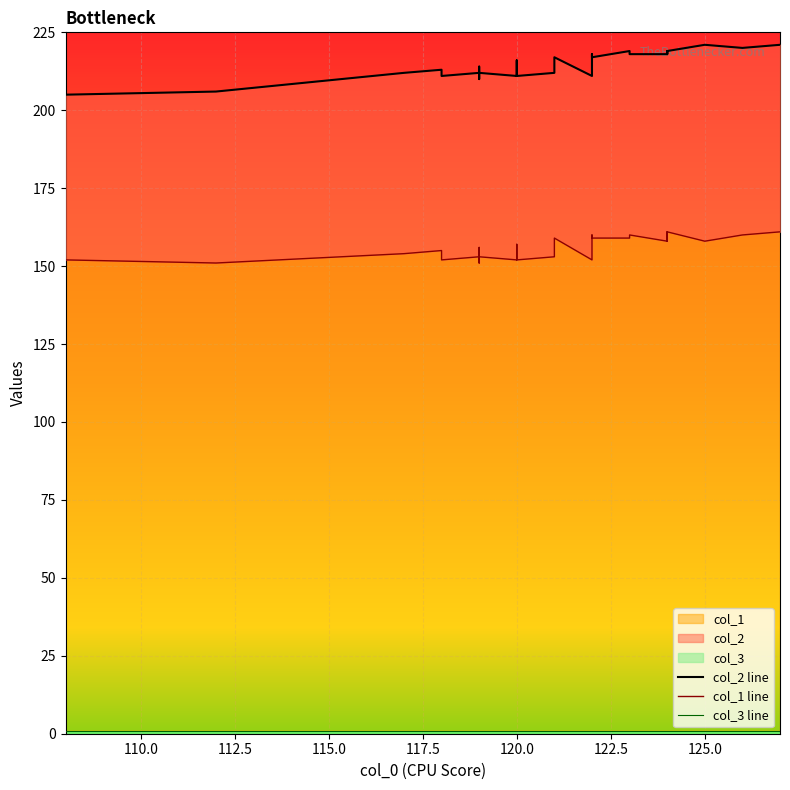

The value of col_3 line at 120.0 is 1. True or false?

False